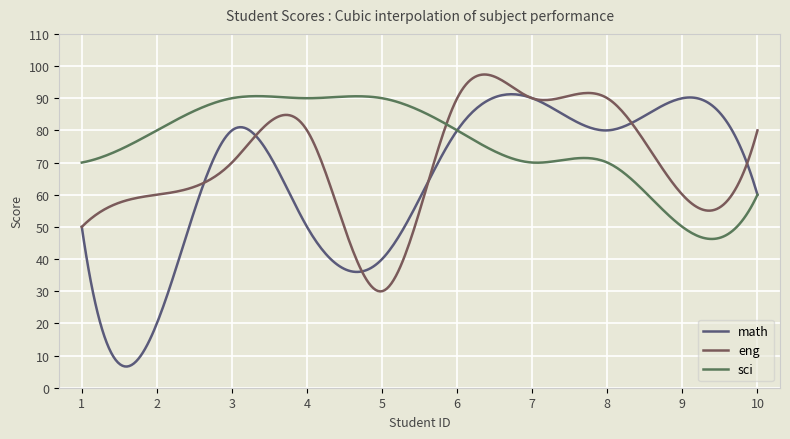

Does the chart have visible grid lines?

Yes